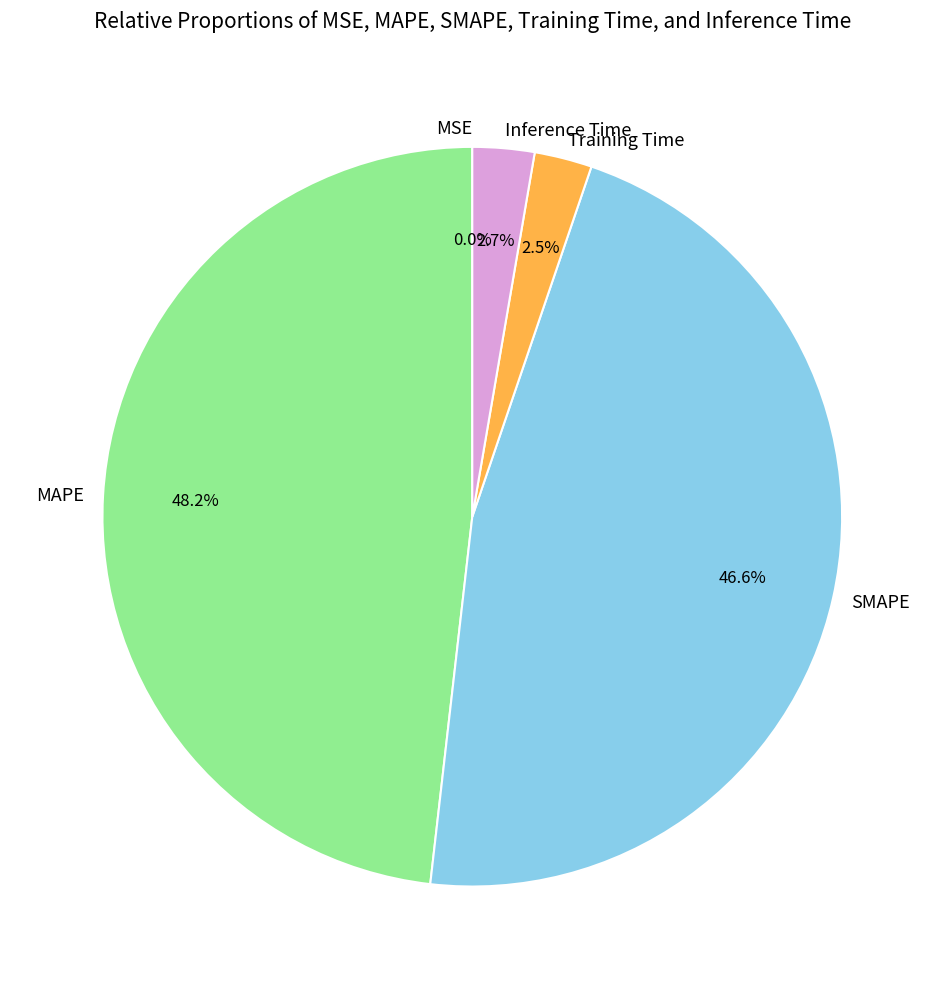

What is the largest slice in the pie chart?

MAPE